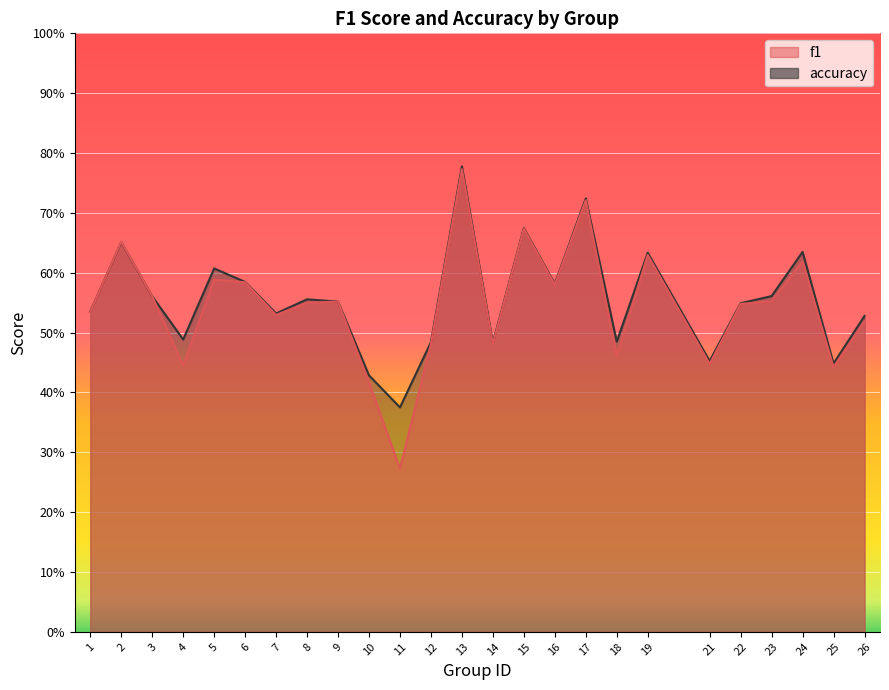

Rank the series by their maximum value, from lowest to highest.

f1, accuracy